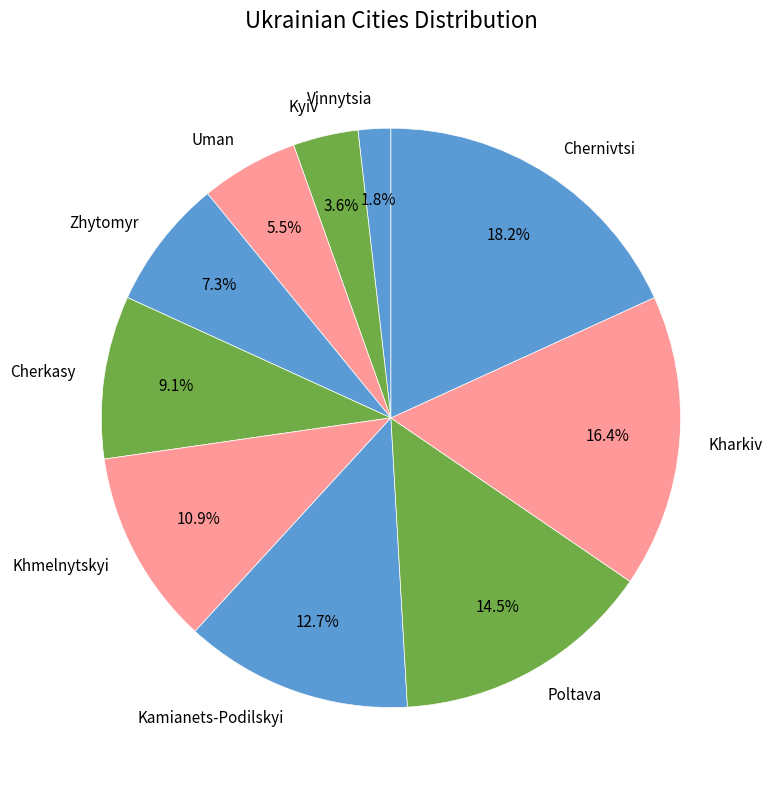

How many segments does this pie chart have?

10